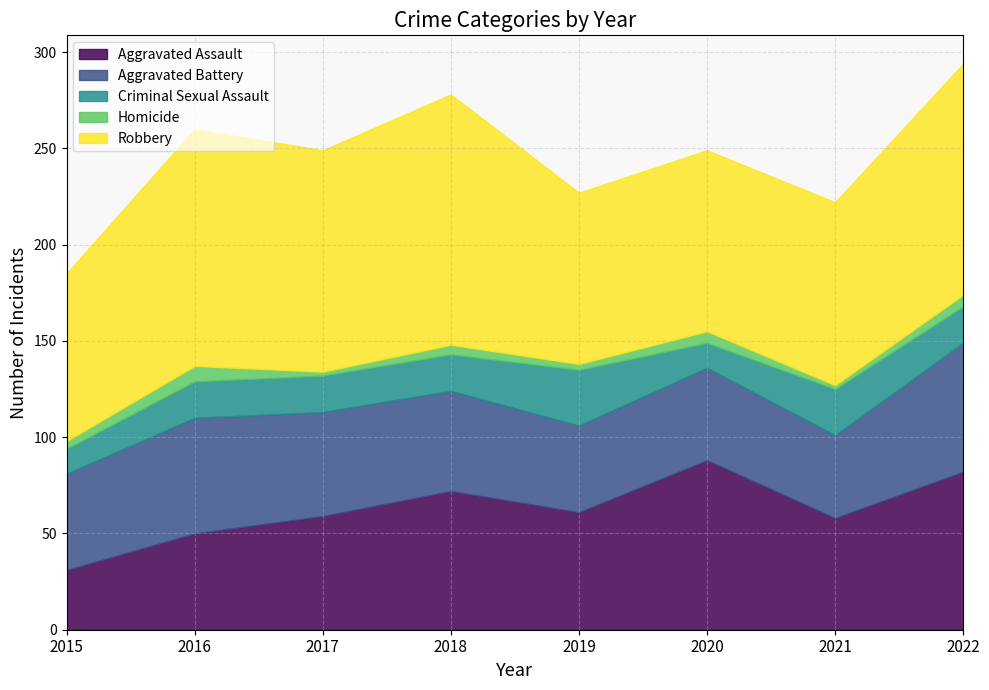

True or false: Homicide and Aggravated Battery intersect in this chart.

False